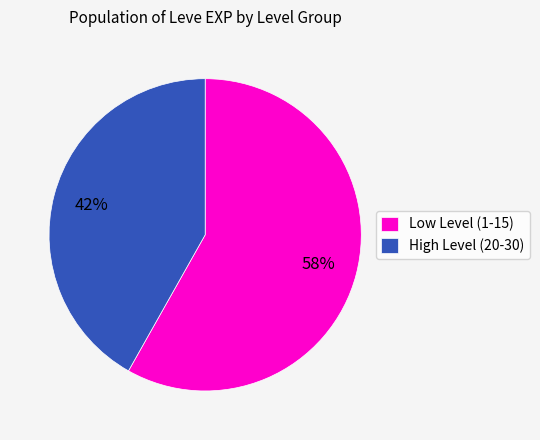

To the nearest percent, what portion does High Level (20-30) represent?

42%